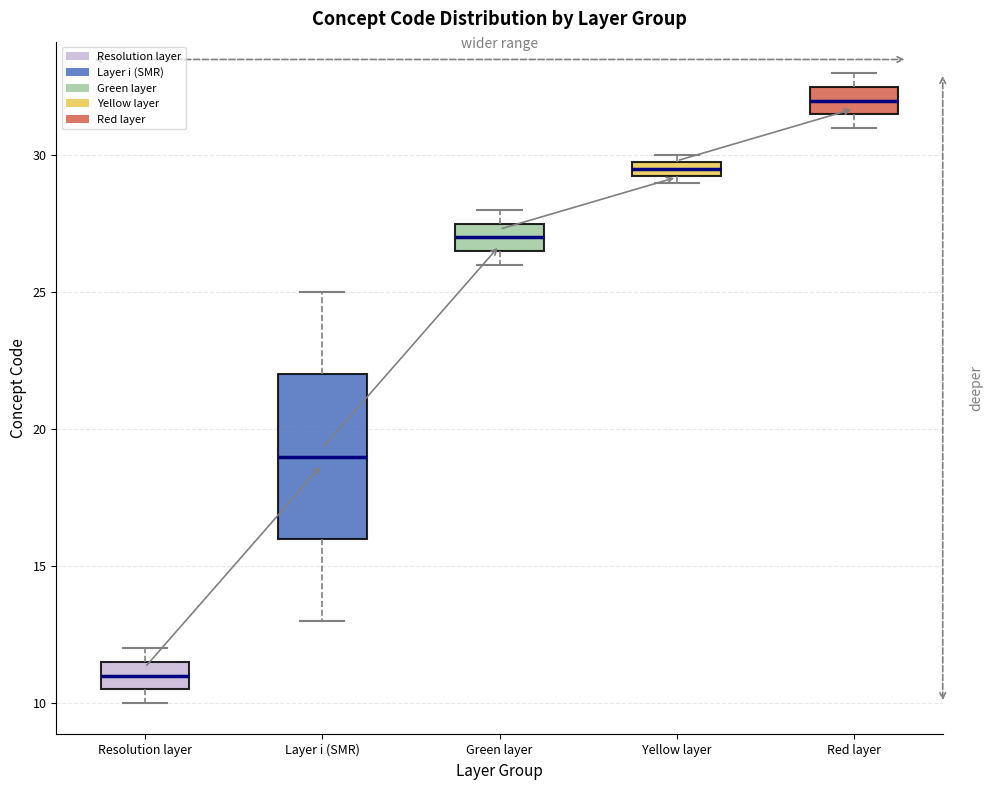

Comparing the boxes themselves (not the whiskers), which one is the tallest?

Layer i (SMR)